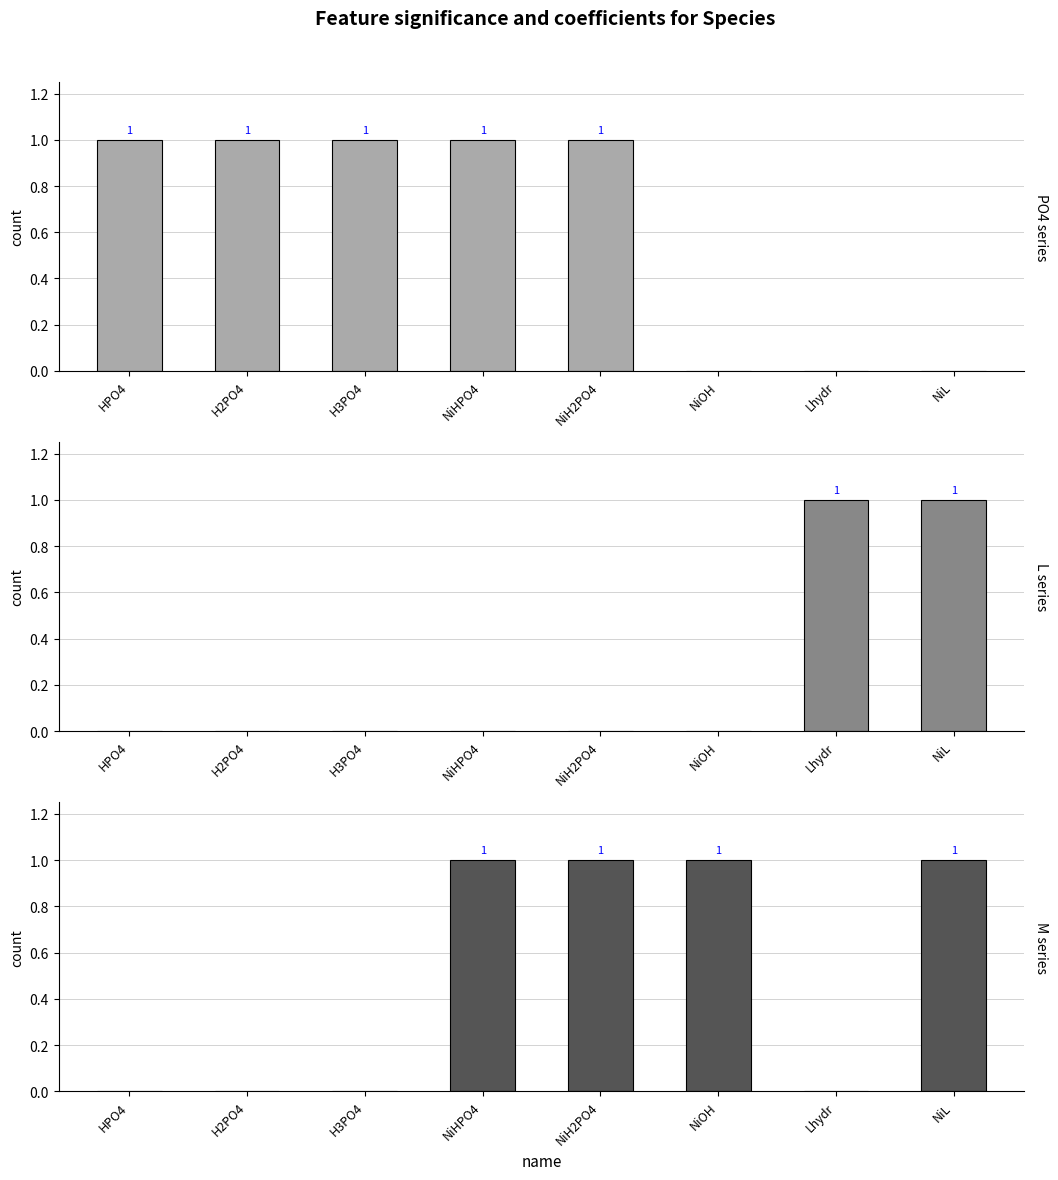

What is the maximum value for M?

1